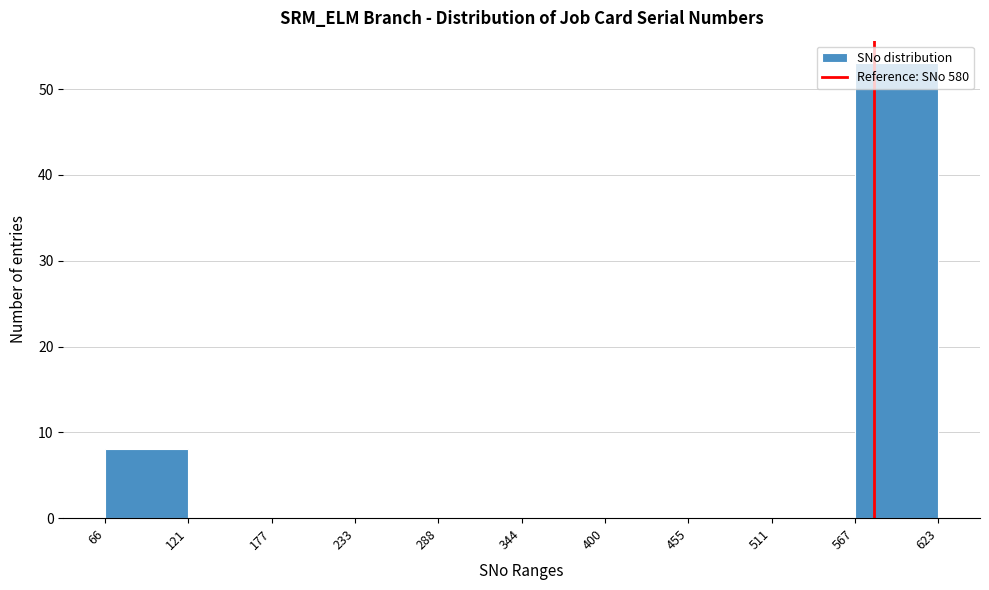

Reading left to right, transcribe this chart: for each bar, give the range it covers on the x-axis and its height. The values are not printed on the chart, so give them approximately, as read against the axis.

66 to 121: 8
121 to 177: 0
177 to 233: 0
233 to 288: 0
288 to 344: 0
344 to 400: 0
400 to 455: 0
455 to 511: 0
511 to 567: 0
567 to 623: 53